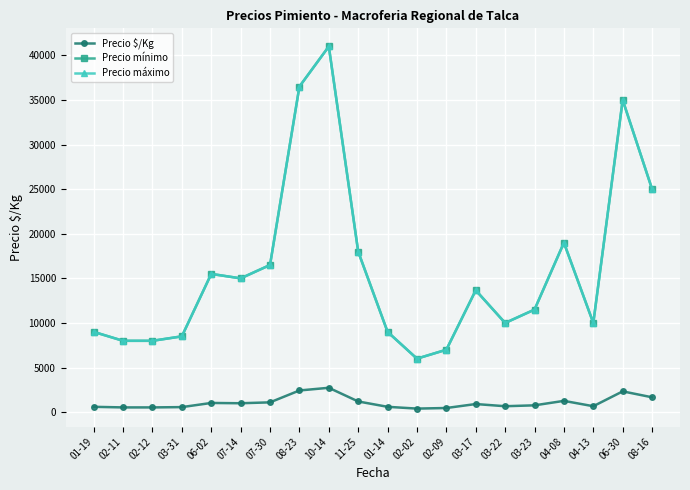

What position from the left is 02-11?

2